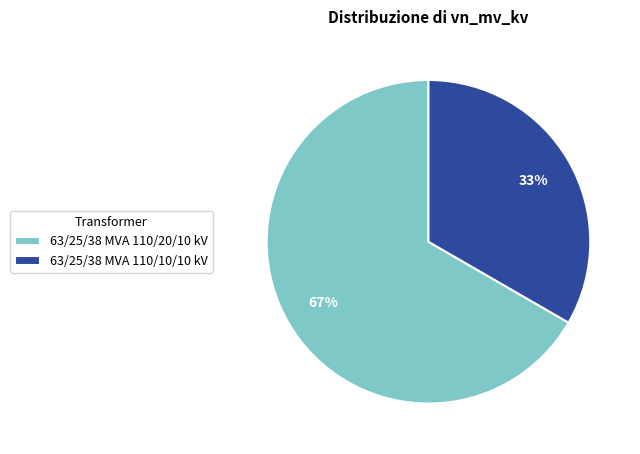

To the nearest percent, what is the average slice percentage?

50%